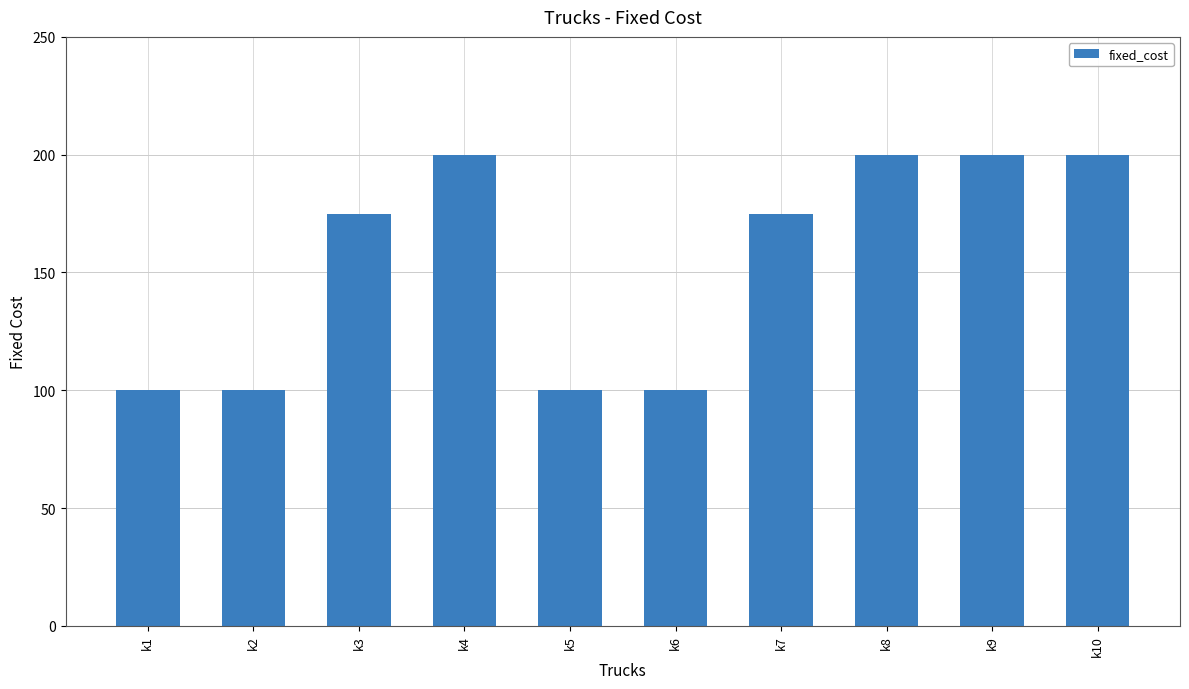

What is the greatest value displayed?

200